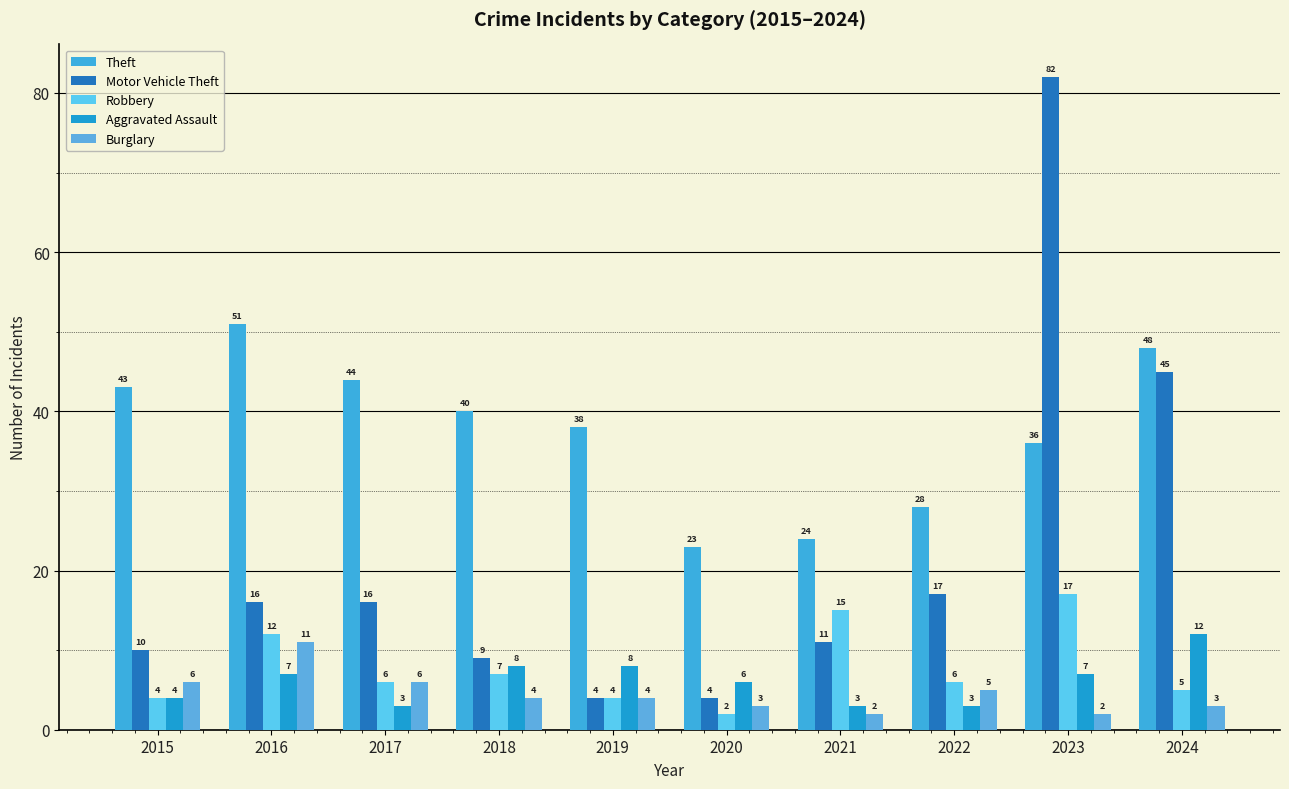

What is the difference between the Theft values at 2021 and 2023?

12